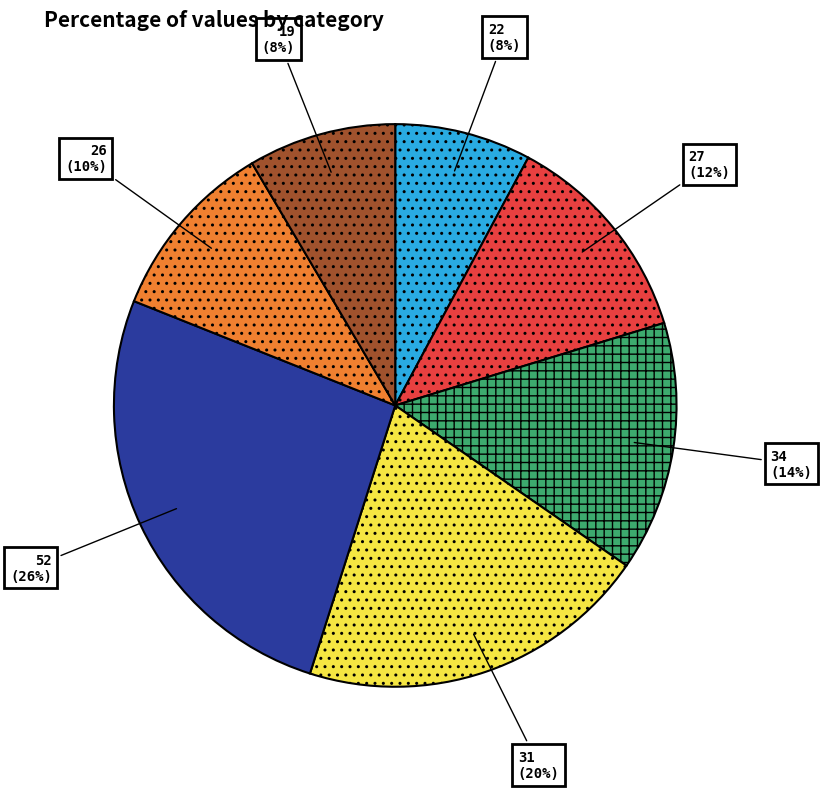

Combined, do 31 and 26 account for over 50%?

No